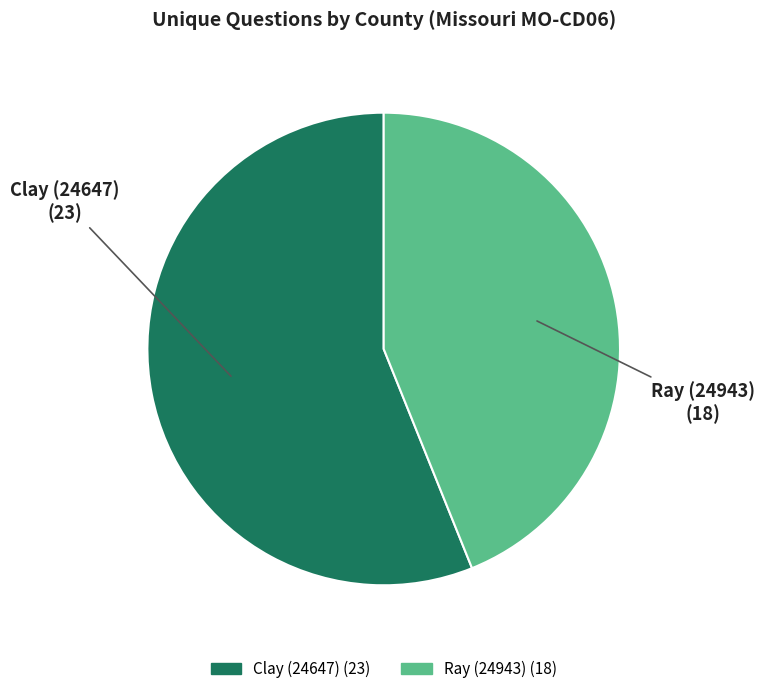

Is there a majority slice in this chart?

Yes